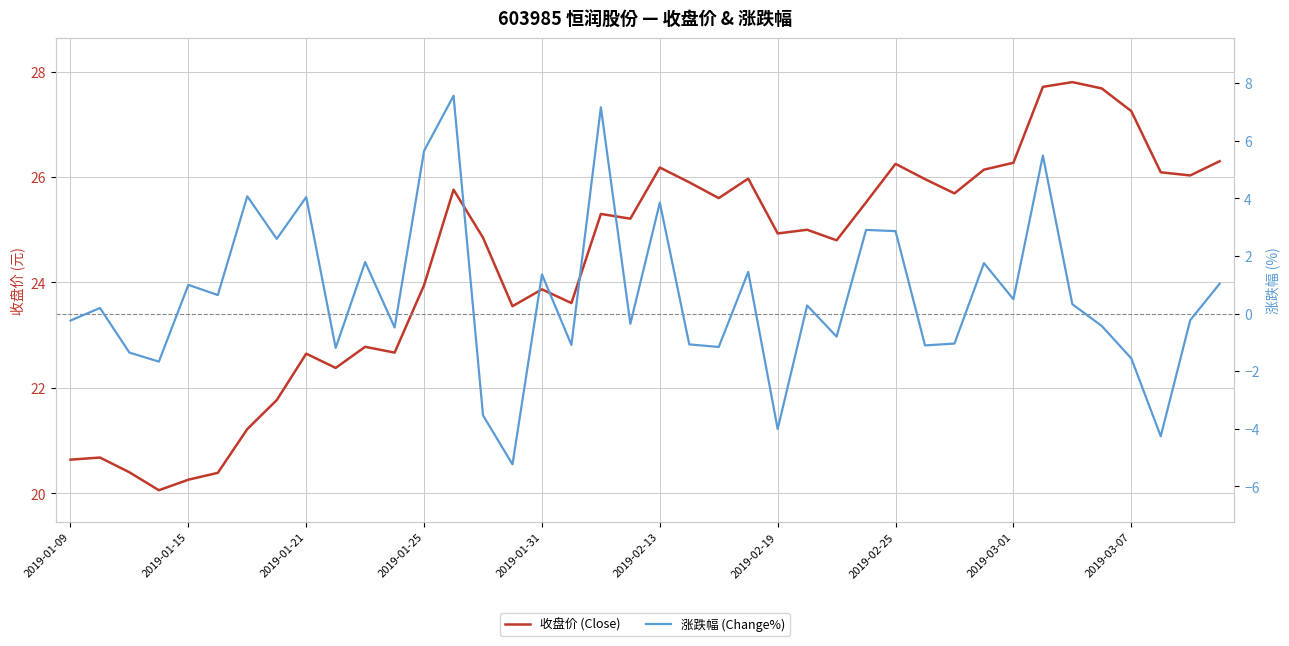

True or false: 收盘价 (Close) and 涨跌幅 (Change%) cross at least once.

False